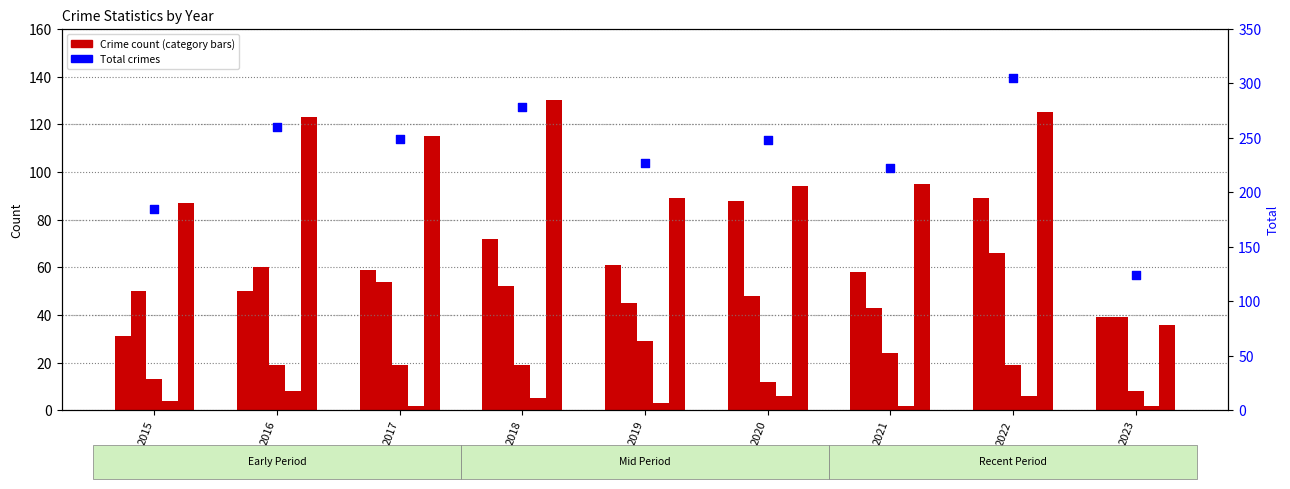

Which series has the largest Y range (max minus min)?

Total